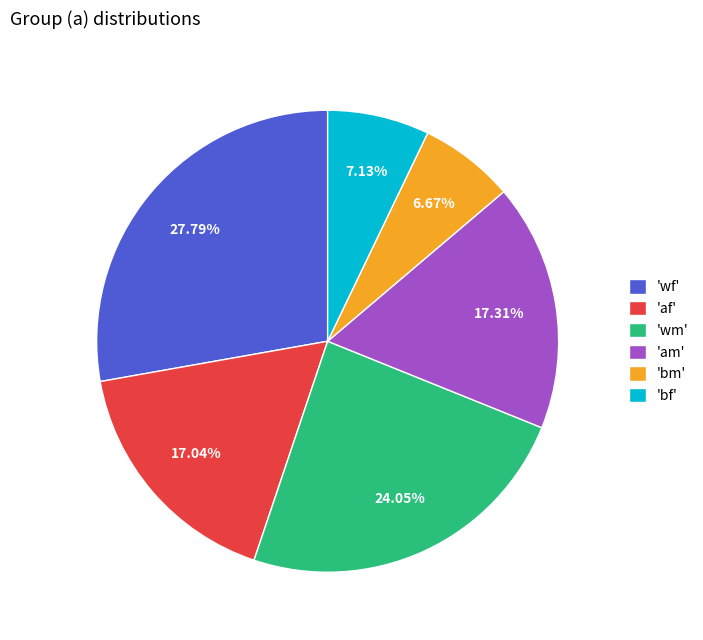

To the nearest percent, what is the average slice percentage?

17%